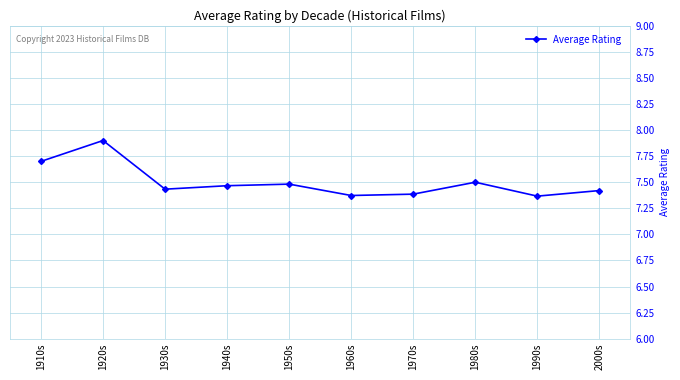

At which category does the data reach its first local valley?

1930s